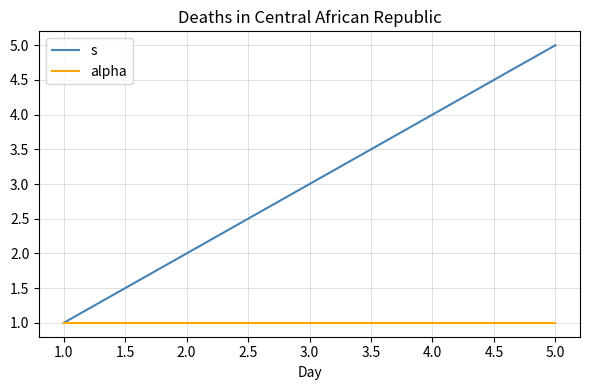

List the series in order of their peak value, lowest first.

alpha, s